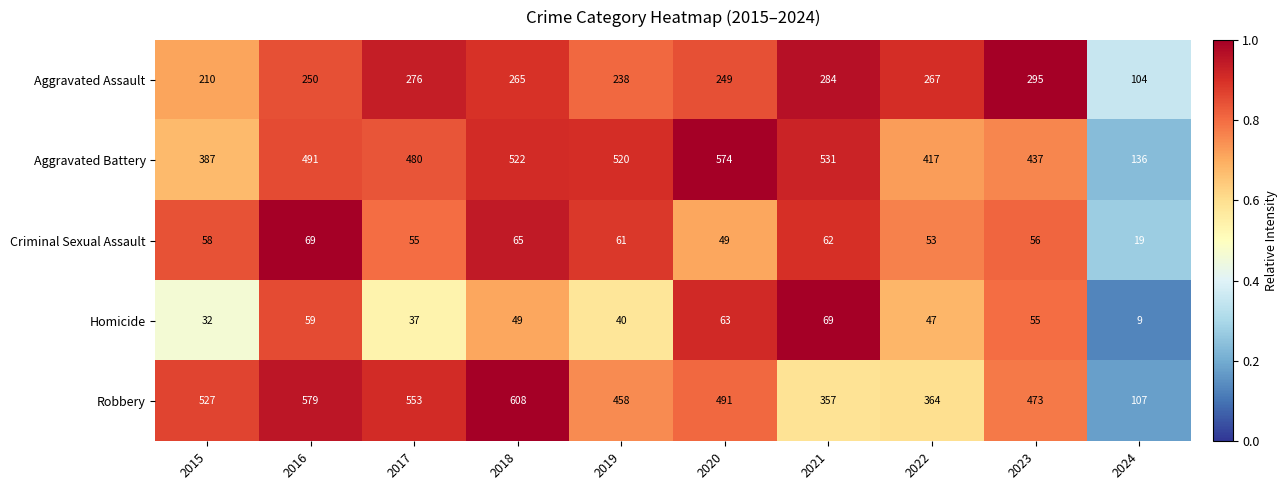

The Robbery series shows 527 at 2015. True or false?

True